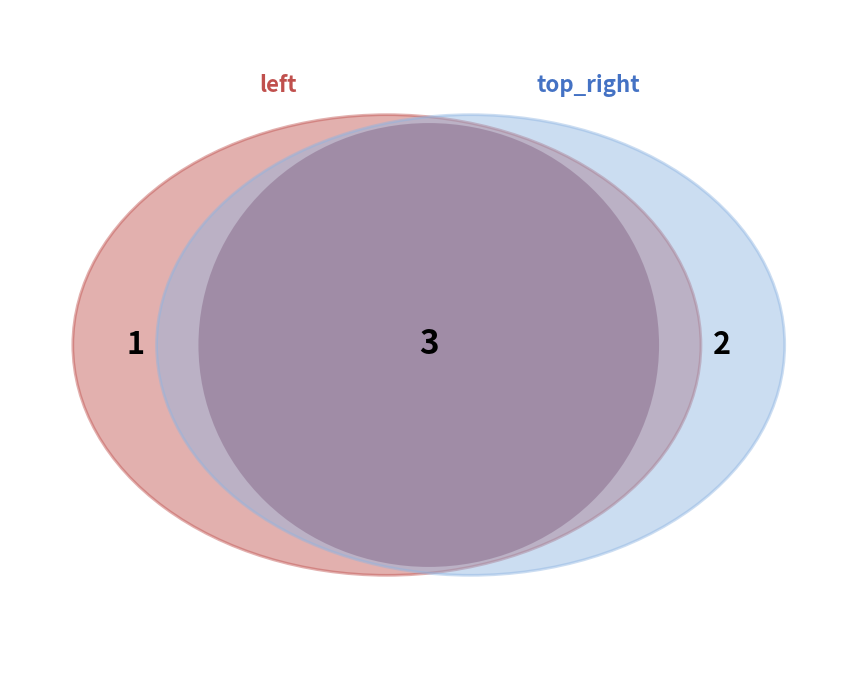

Does any single category account for the majority?

Yes